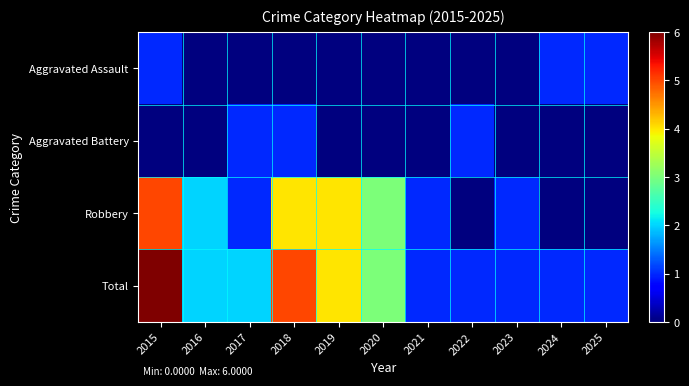

What is the difference between the highest and lowest values at 2021?

1